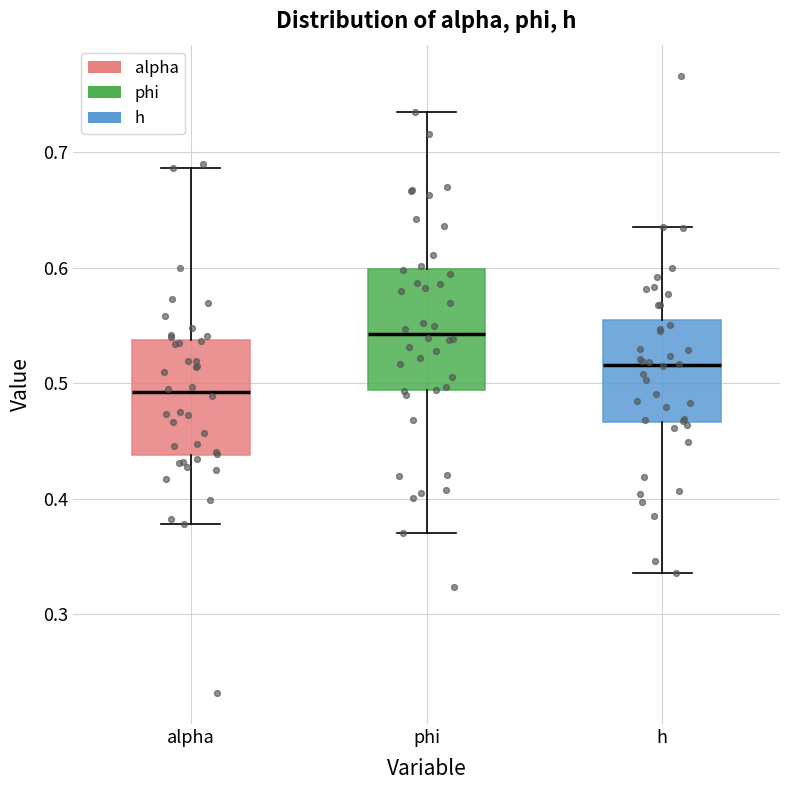

Which box has the lowest median line?

alpha